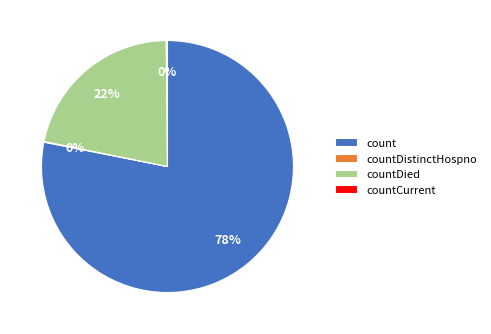

What is the majority slice?

count